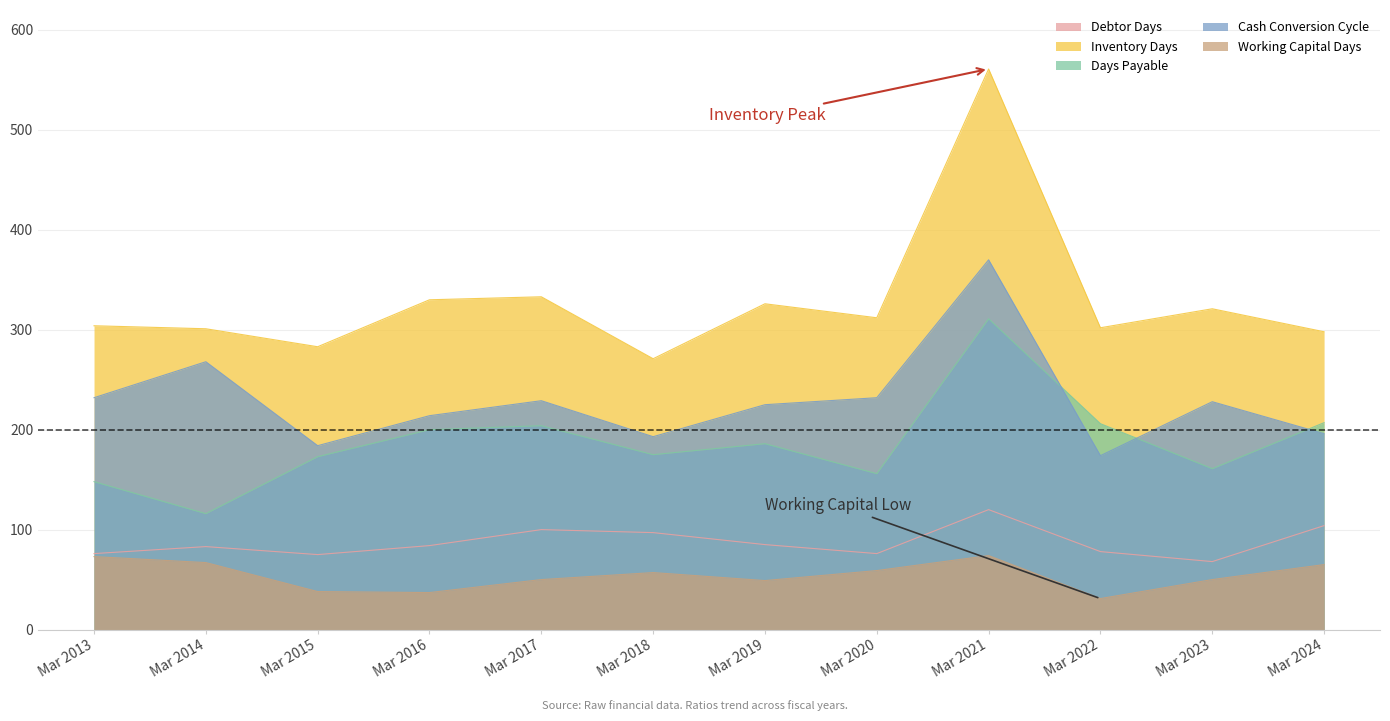

Where is the first local maximum for Inventory Days?

Mar 2017